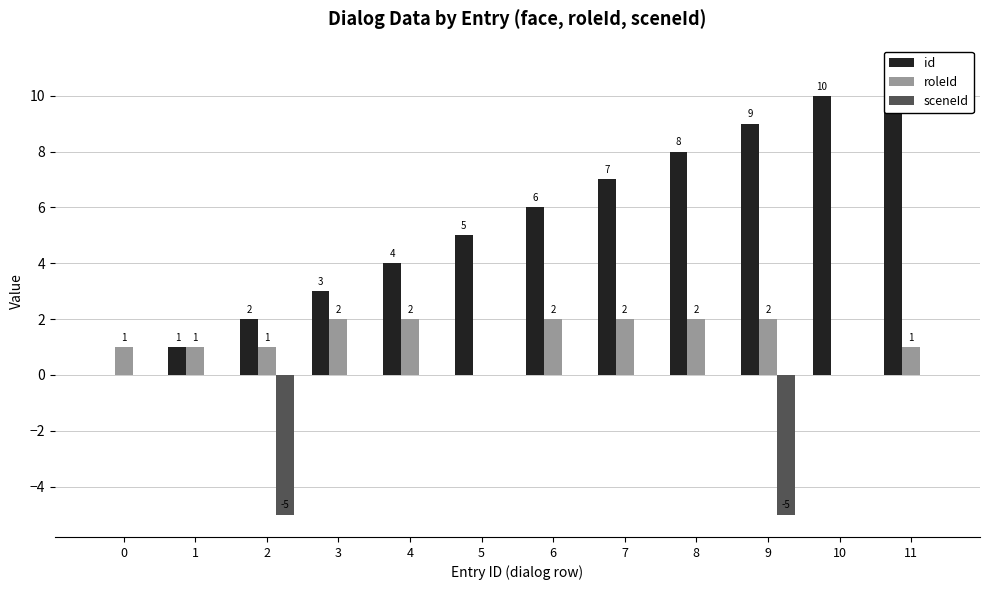

The sceneId series shows -5 at 2. True or false?

True